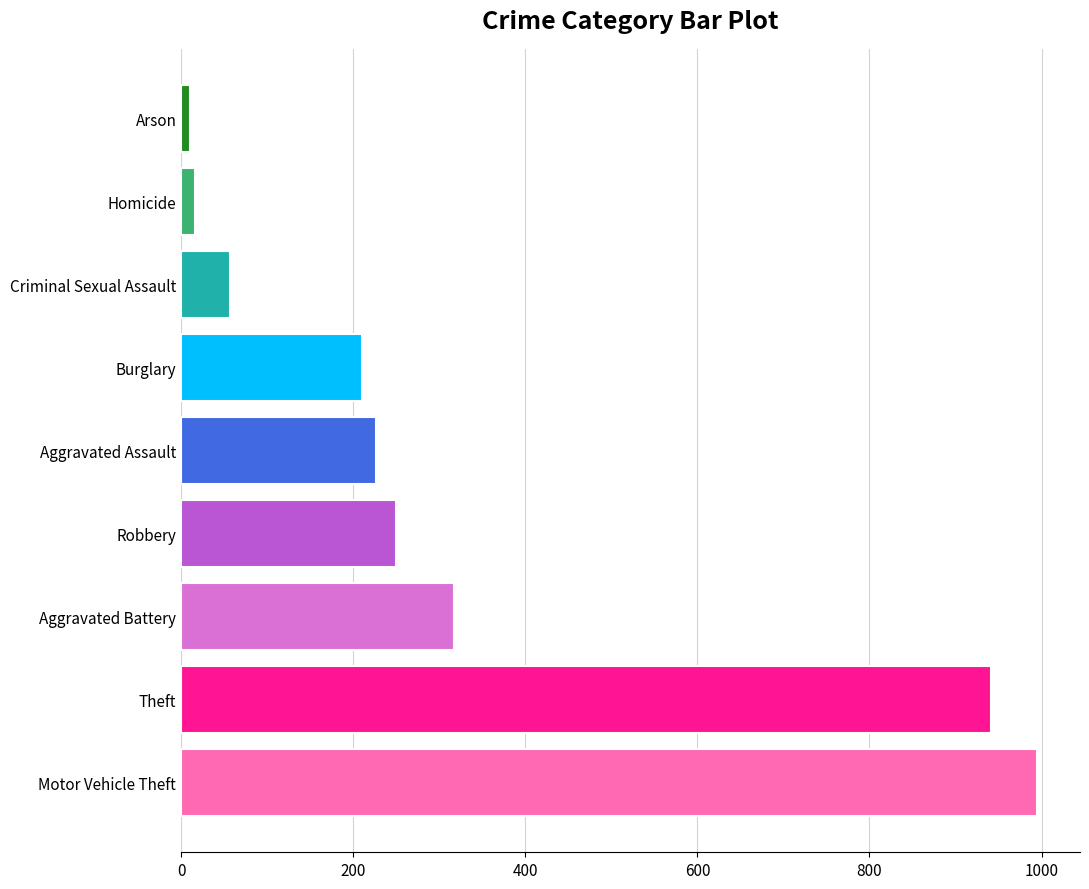

What is the minimum value shown in the chart?

10